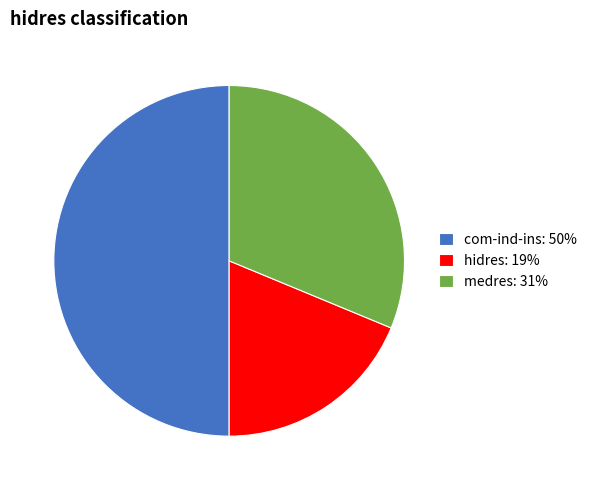

True or false: medres: 31% accounts for 23% of the total.

False